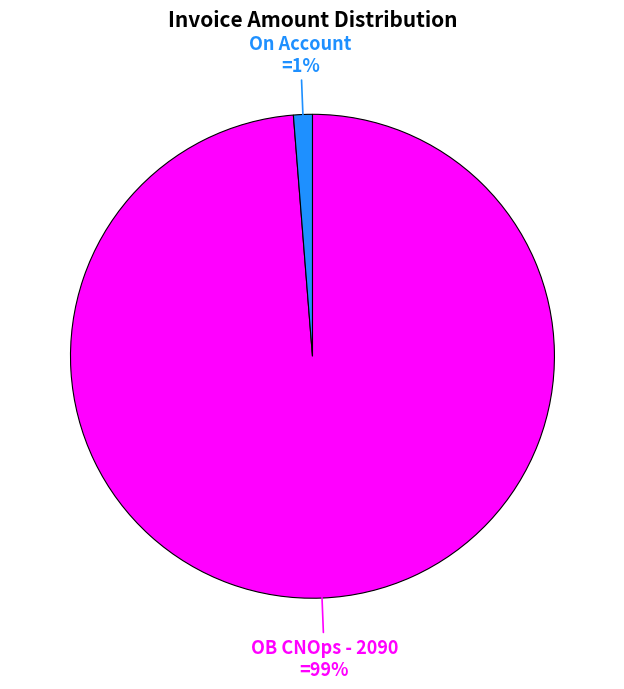

What percentage is the On Account slice, to the nearest percent?

1%